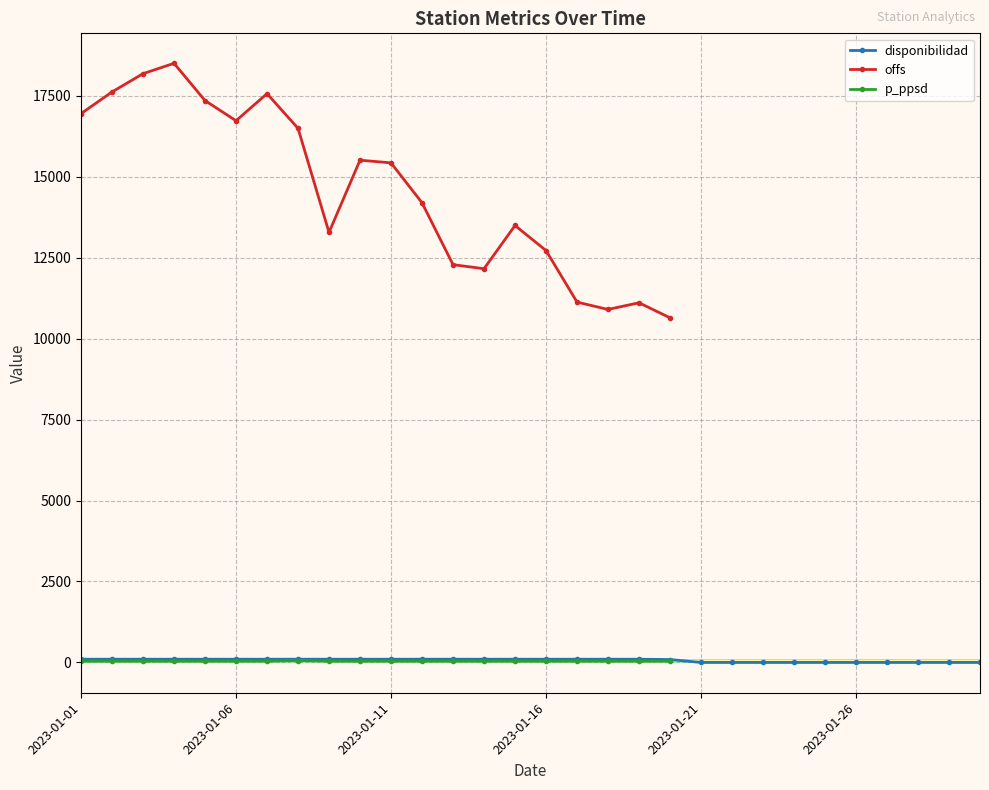

How many values in p_ppsd are above zero?

20